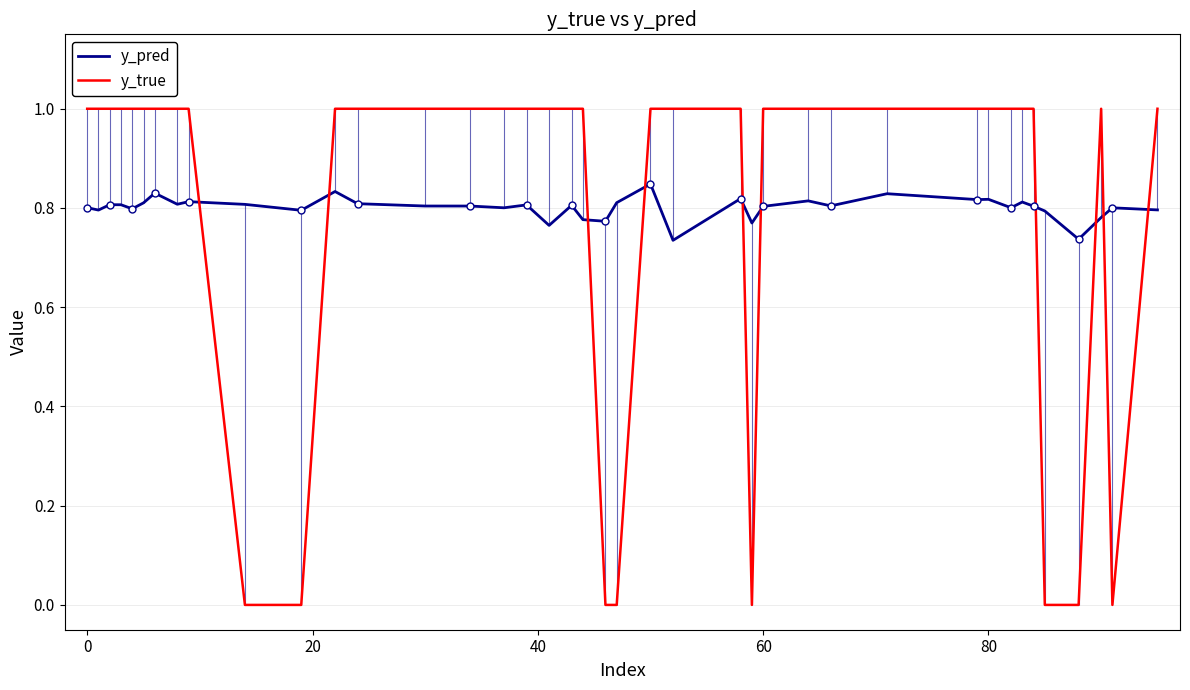

Does the chart have visible grid lines?

Yes